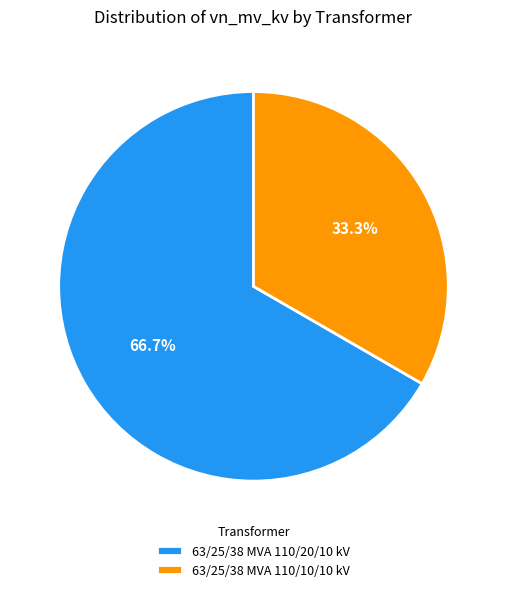

To the nearest percent, what is the difference between the 63/25/38 MVA 110/10/10 kV and 63/25/38 MVA 110/20/10 kV slice percentages?

33%